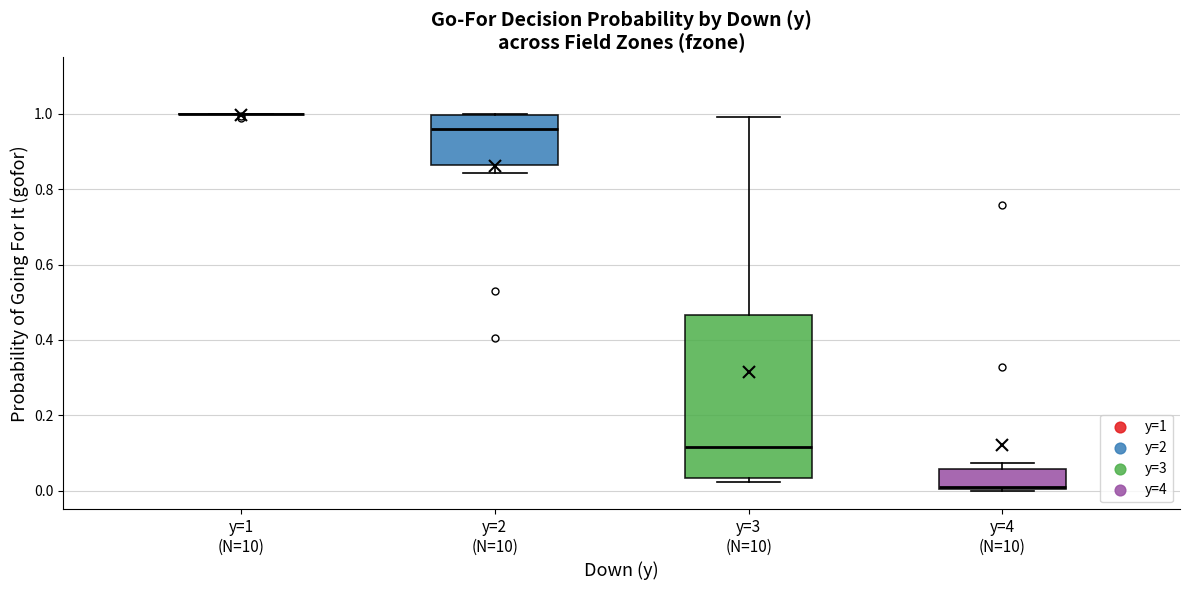

Reading left to right, read every box against the y-axis: the position of its median line, the range the box covers, and the ends of its whiskers. The values are not printed on the chart, so give them approximately, as read against the axis.

y=1 (N=10): box collapsed to a line at 1.00, whiskers 1.00 to 1.00
y=2 (N=10): median 0.96, box 0.86 to 1.00, whiskers 0.84 to 1.00
y=3 (N=10): median 0.12, box 0.04 to 0.46, whiskers 0.02 to 1.00
y=4 (N=10): median 0.00, box 0.00 to 0.06, whiskers 0.00 to 0.08